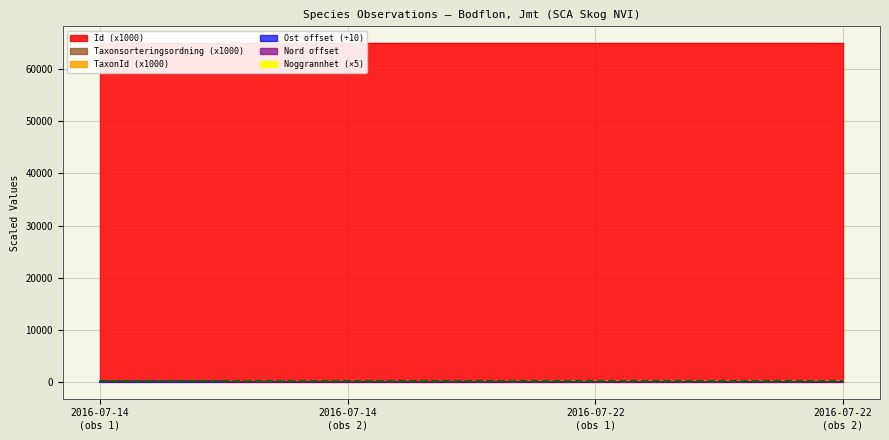

At which label does Nord reach its minimum?

2016-07-14 (obs 2)